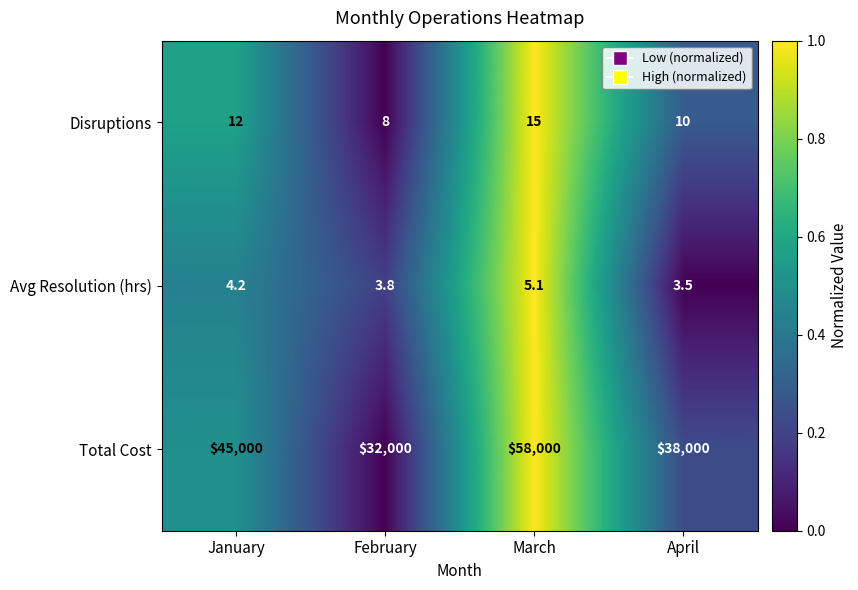

How many distinct data groups are displayed?

3